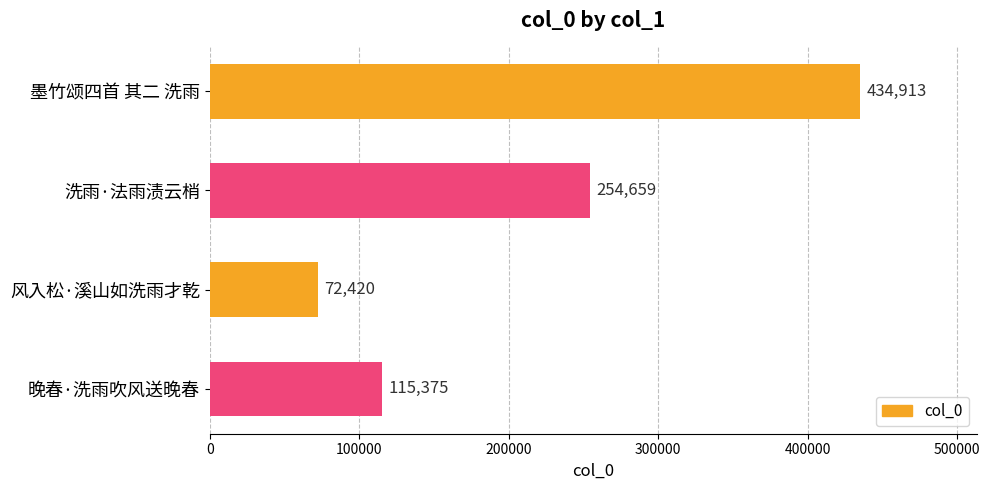

Rank the categories by value from highest to lowest.

墨竹颂四首 其二 洗雨, 洗雨·法雨渍云梢, 晚春·洗雨吹风送晚春, 风入松·溪山如洗雨才乾